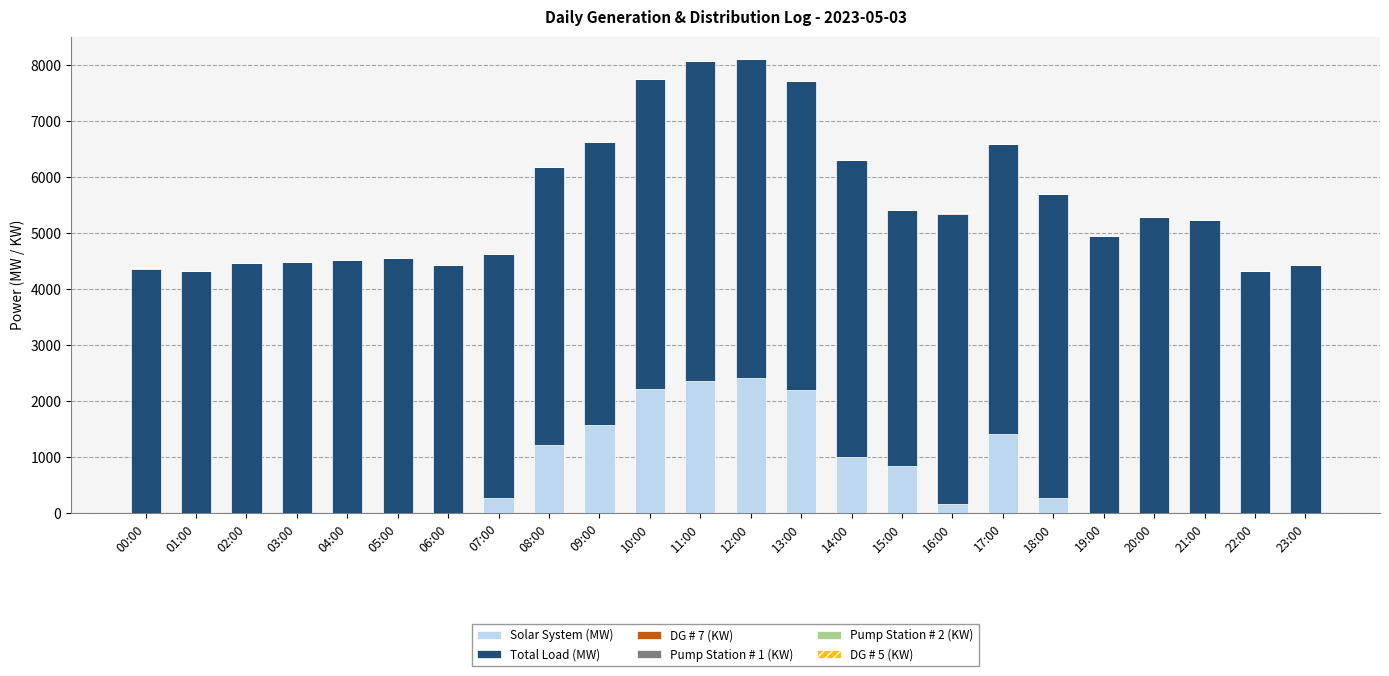

How many series are shown in this chart?

6